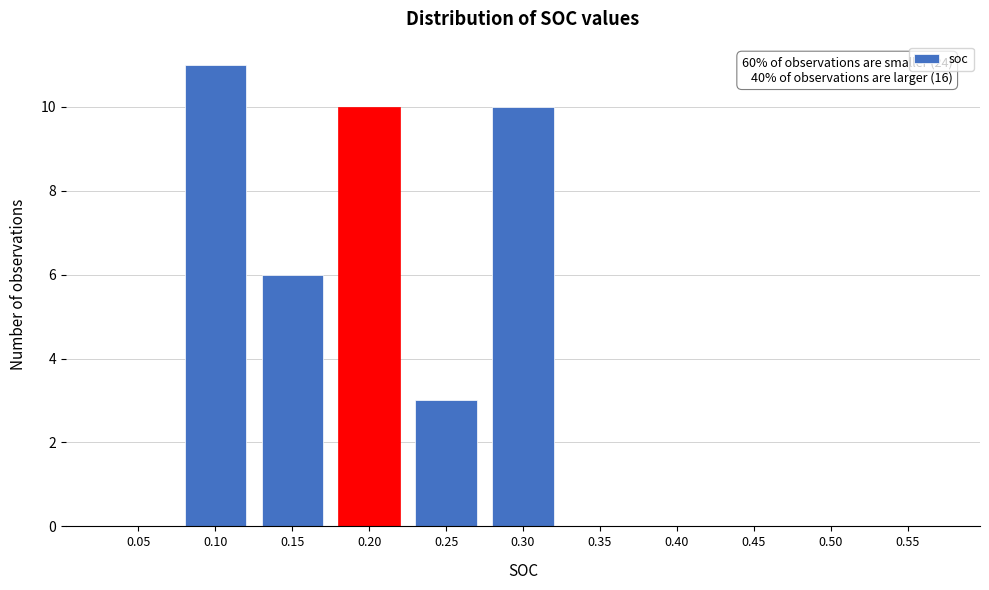

Reading left to right, transcribe all the data shown in this chart.

0.05=0	0.10=11	0.15=6	0.20=10	0.25=3	0.30=10	0.35=0	0.40=0	0.45=0	0.50=0	0.55=0